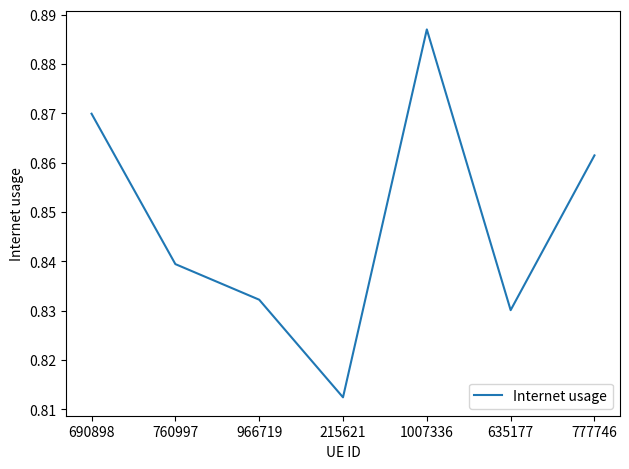

What position from the right is 690898?

7